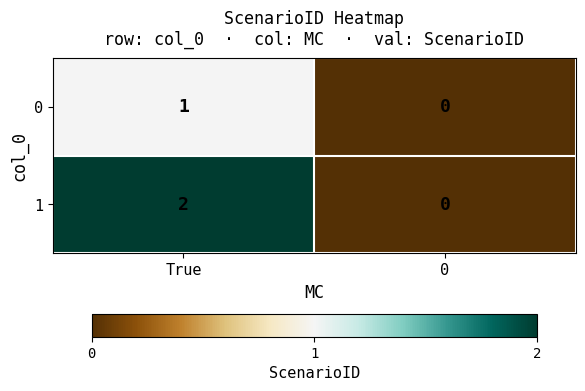

Is it true that 0 equals 1 at True?

True